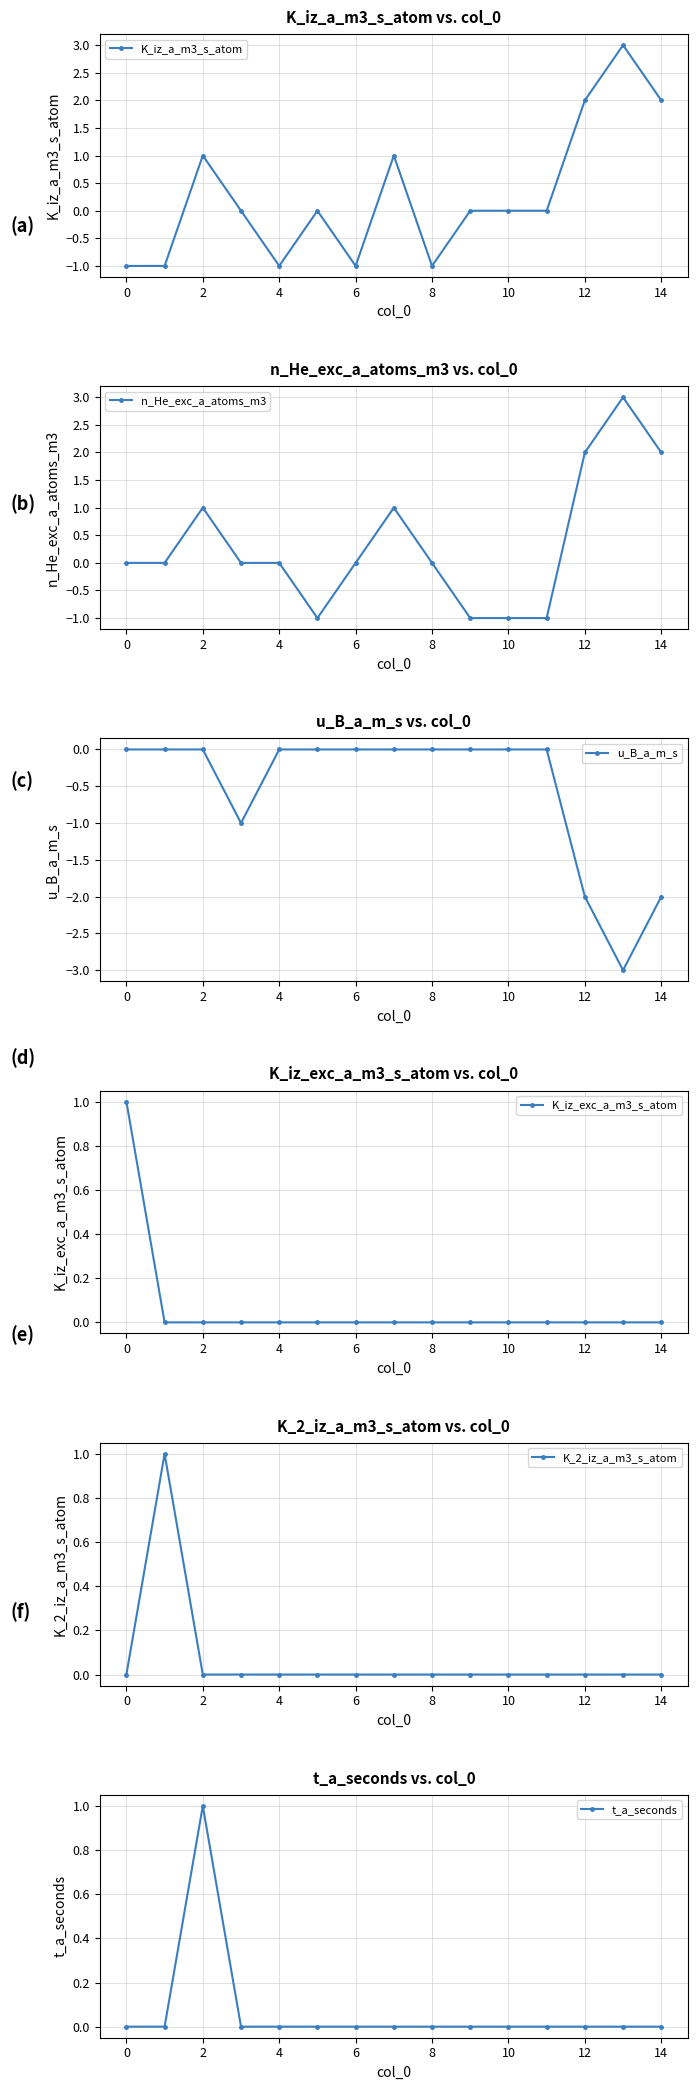

True or false: K_iz_a_m3_s_atom has more than 1 points higher than both neighbors.

True